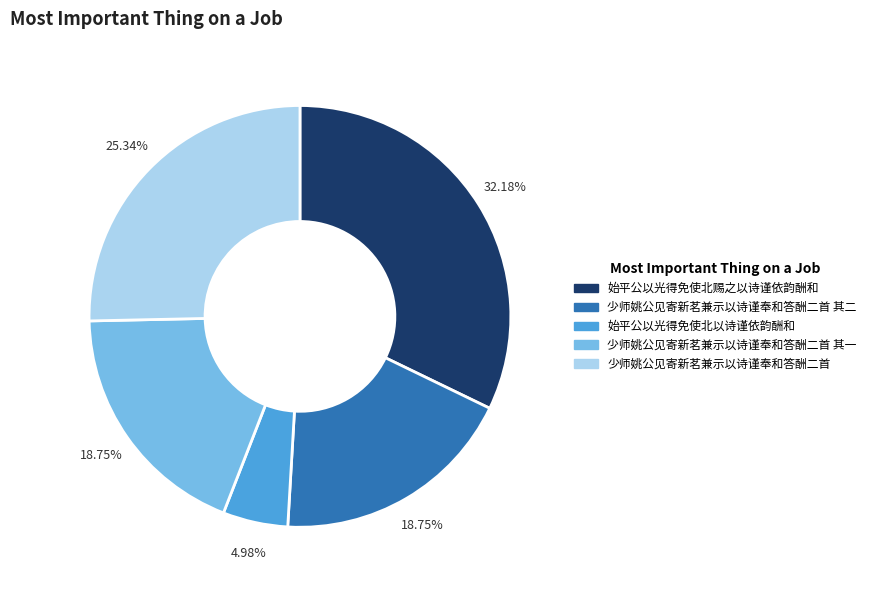

Is there a majority slice in this chart?

No